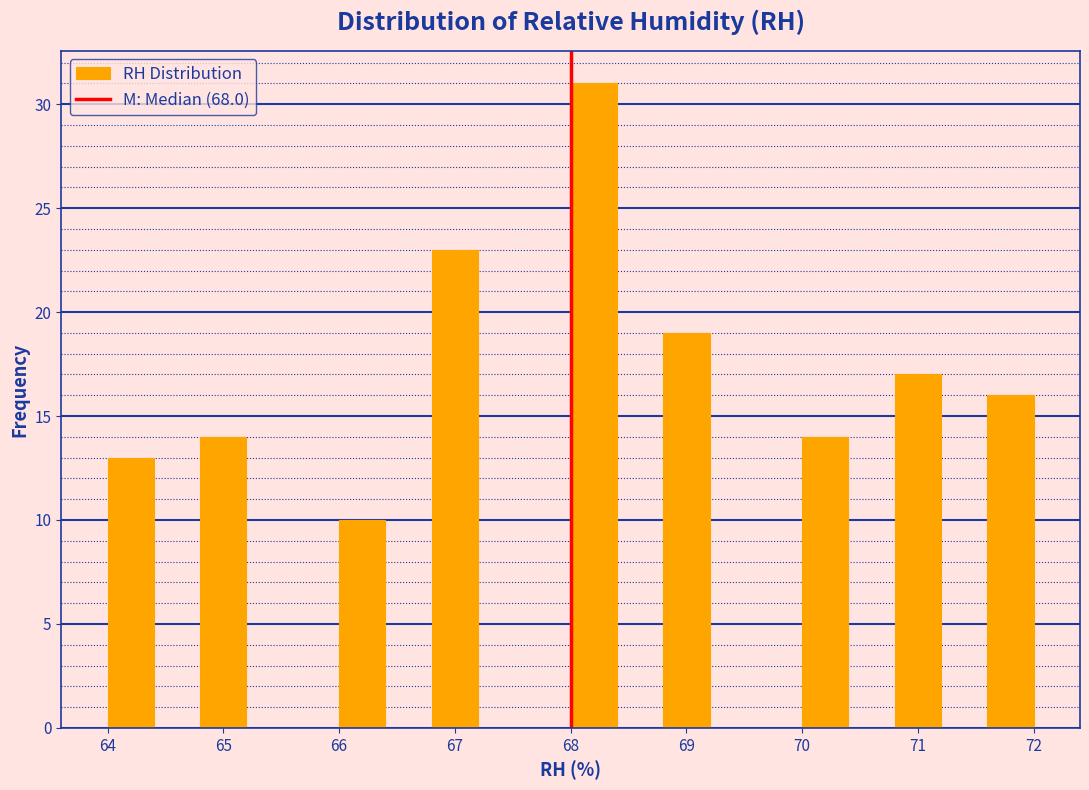

Reading left to right, transcribe this chart: for each bar, give the range it covers on the x-axis and its height. The values are not printed on the chart, so give them approximately, as read against the axis.

64.0 to 64.4: 13
64.4 to 64.8: 0
64.8 to 65.2: 14
65.2 to 65.6: 0
65.6 to 66.0: 0
66.0 to 66.4: 10
66.4 to 66.8: 0
66.8 to 67.2: 23
67.2 to 67.6: 0
67.6 to 68.0: 0
68.0 to 68.4: 31
68.4 to 68.8: 0
68.8 to 69.2: 19
69.2 to 69.6: 0
69.6 to 70.0: 0
70.0 to 70.4: 14
70.4 to 70.8: 0
70.8 to 71.2: 17
71.2 to 71.6: 0
71.6 to 72.0: 16